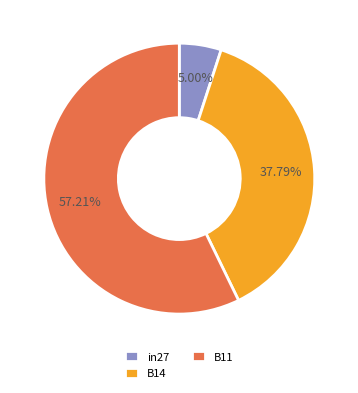

To the nearest percent, what is the difference between the largest and smallest slice percentages?

52%